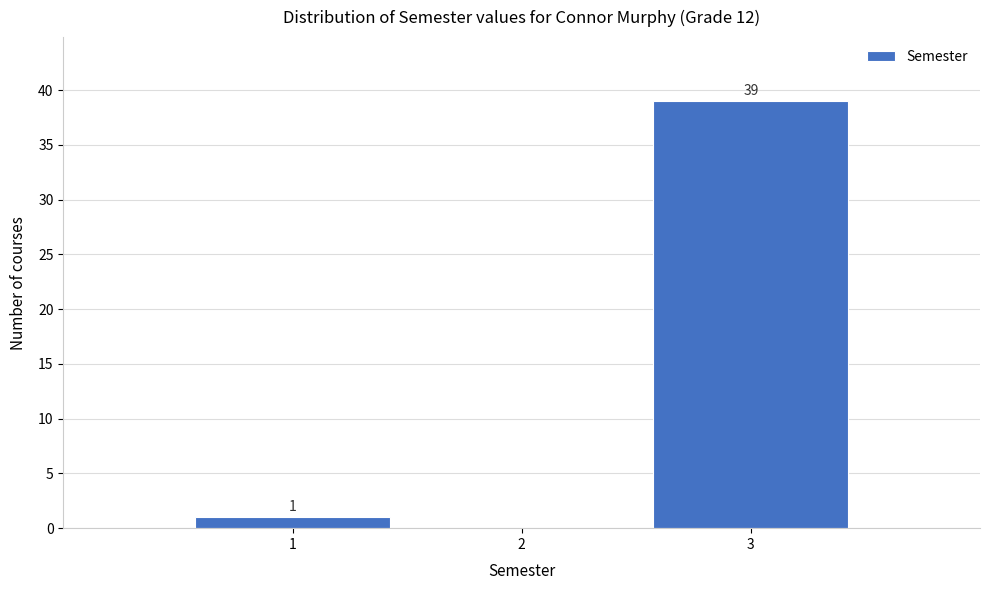

Over which range of the x-axis is the bar tallest?

2.5 to 3.5